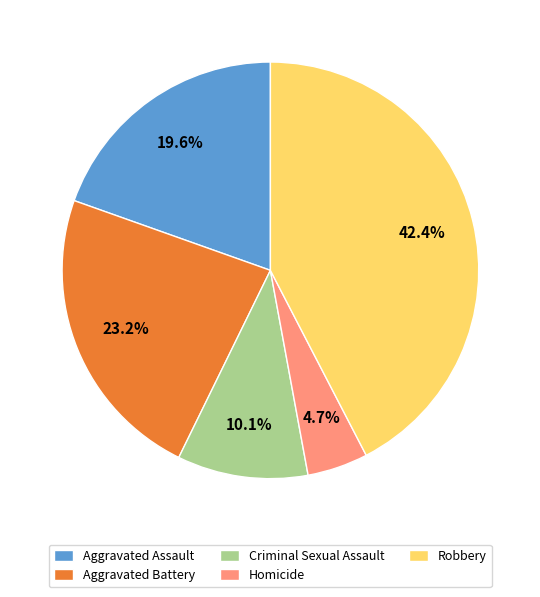

Which slice is the largest?

Robbery